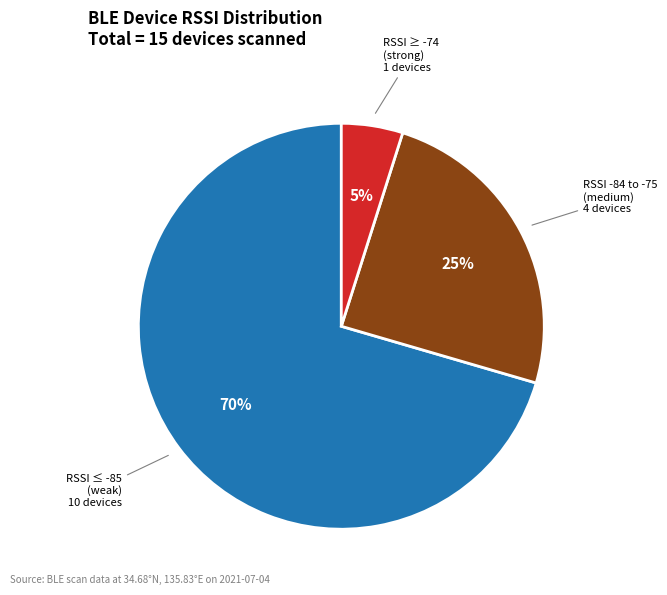

What is the largest slice in the pie chart?

RSSI ≤ -85 (weak)